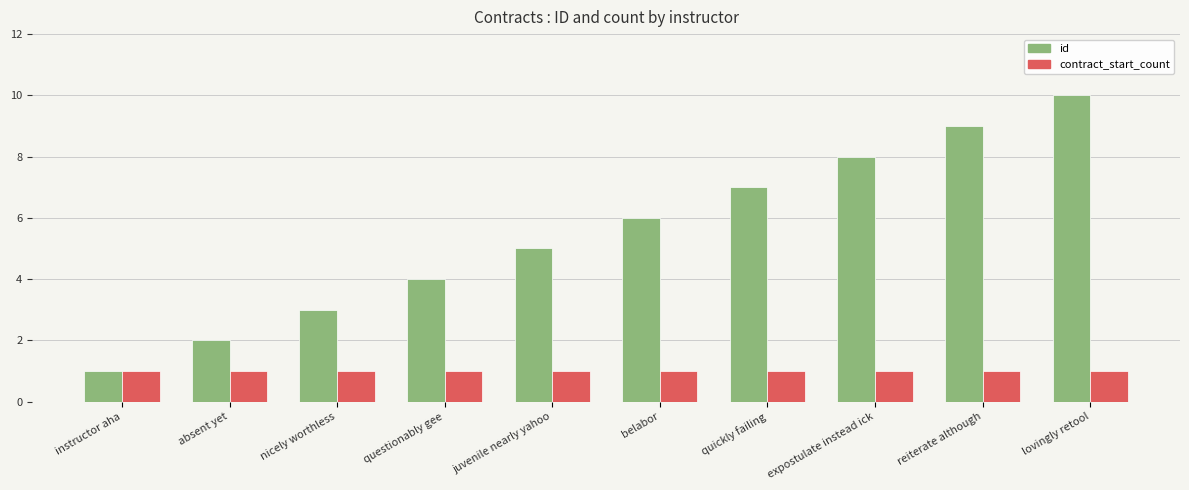

Which series has the largest range (max minus min)?

id